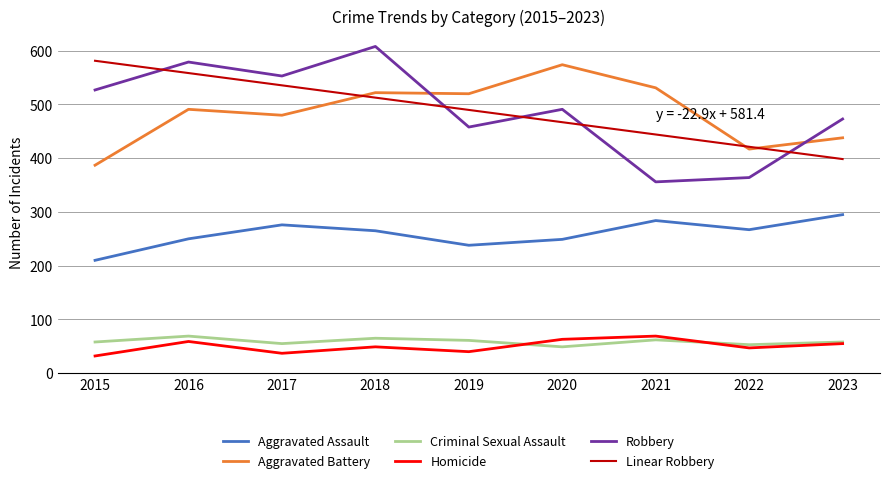

How many lines are shown in the chart?

6